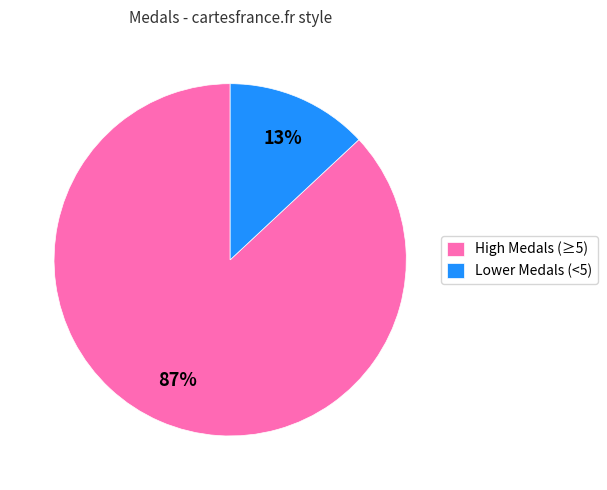

What percentage is the Lower Medals (<5) slice, to the nearest percent?

13%